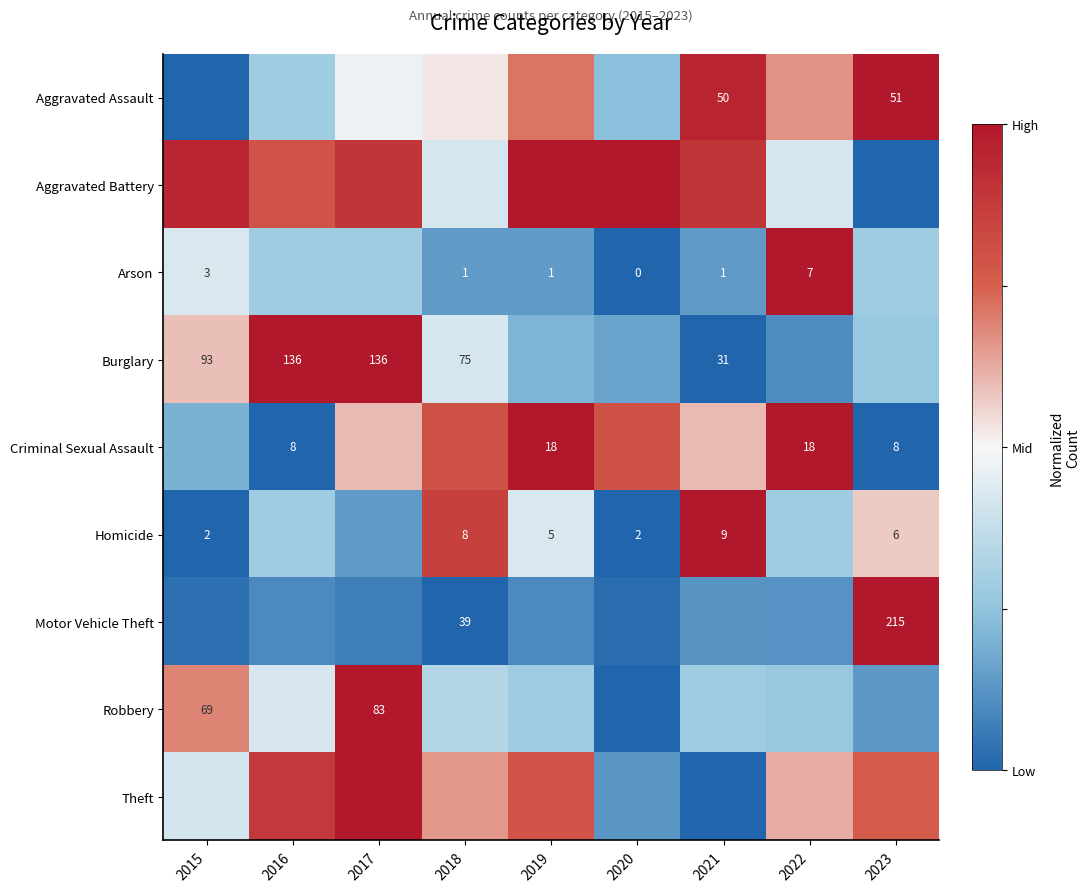

Is it true that Arson equals -1.0 at 2020?

True